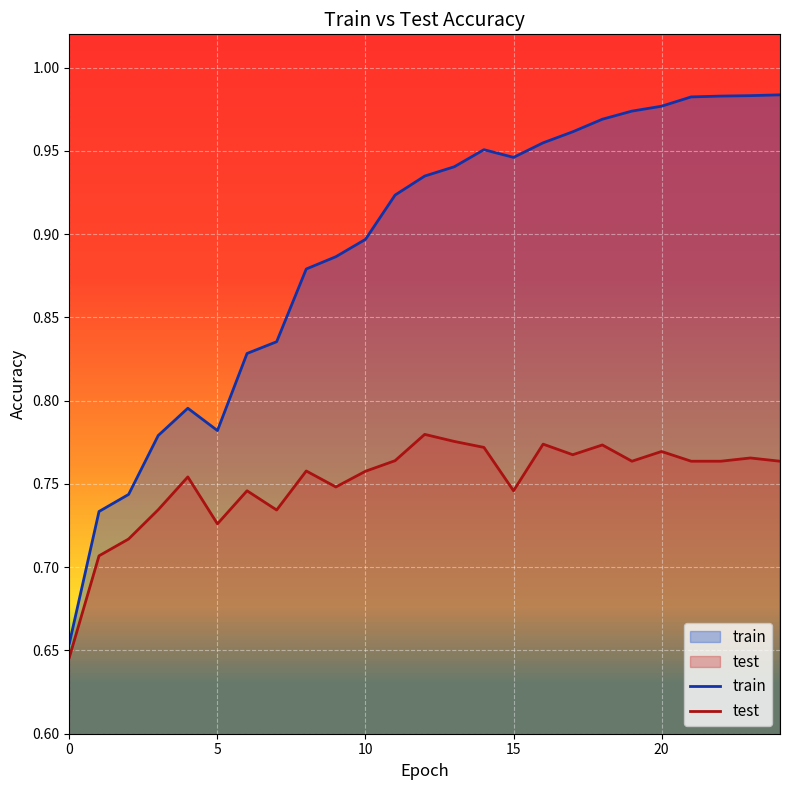

Reading left to right, transcribe all the data shown in this chart.

train: 0.7	0.7	0.7	0.8	0.8	0.8	0.8	0.8	0.9	0.9	0.9	0.9	0.9	0.9	1.0	0.9	1.0	1.0	1.0	1.0	1.0	1.0	1.0	1.0	1.0
test: 0.6	0.7	0.7	0.7	0.8	0.7	0.7	0.7	0.8	0.7	0.8	0.8	0.8	0.8	0.8	0.7	0.8	0.8	0.8	0.8	0.8	0.8	0.8	0.8	0.8